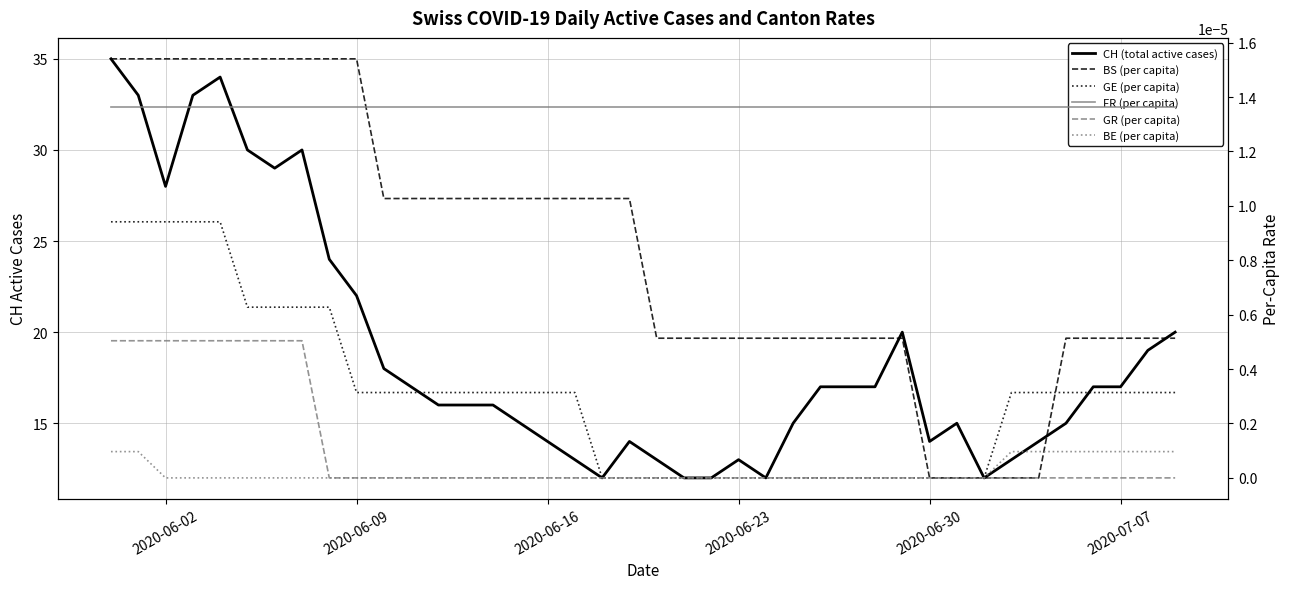

At which category does the chart reach its minimum across all series?

2020-06-30